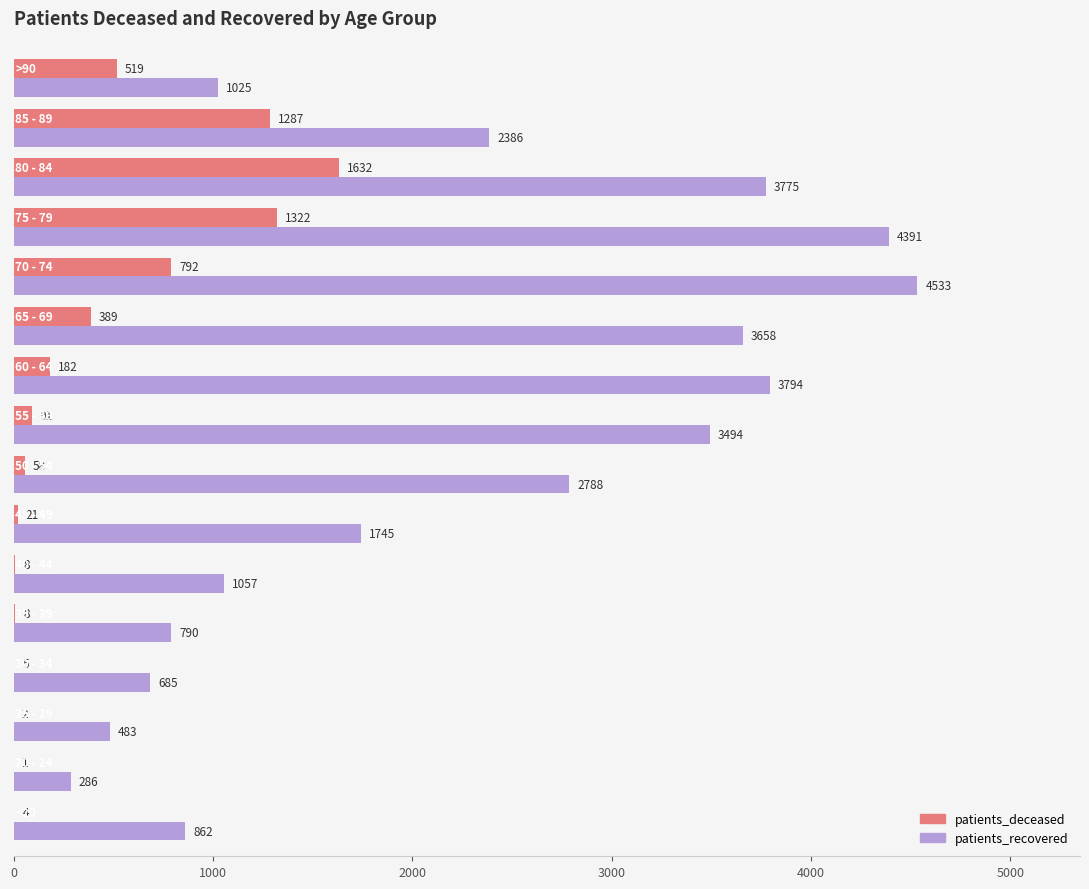

What is the sum of all patients_recovered values?

35752